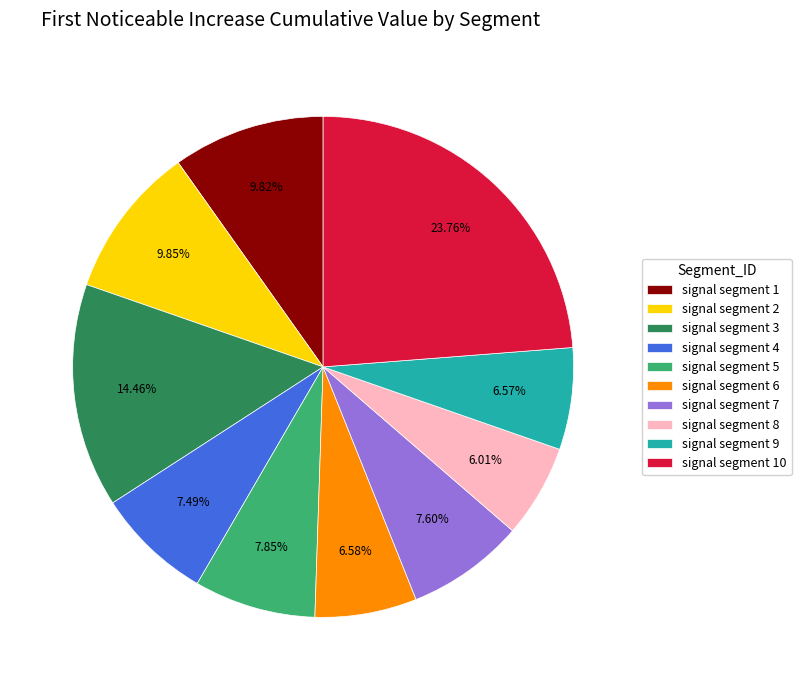

True or false: signal segment 2 accounts for 10% of the total.

True